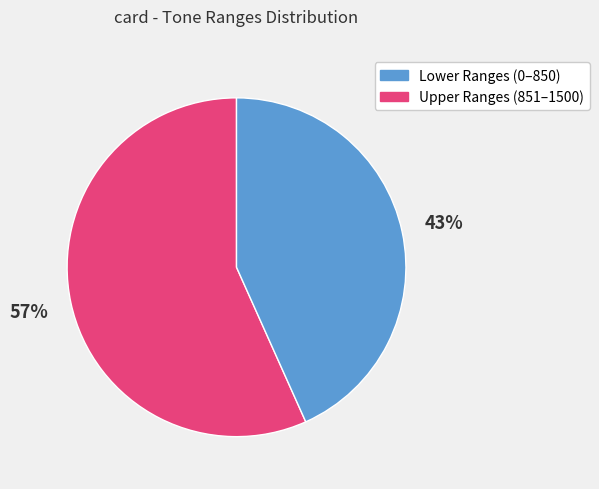

Is there any slice that represents more than half of the pie?

Yes